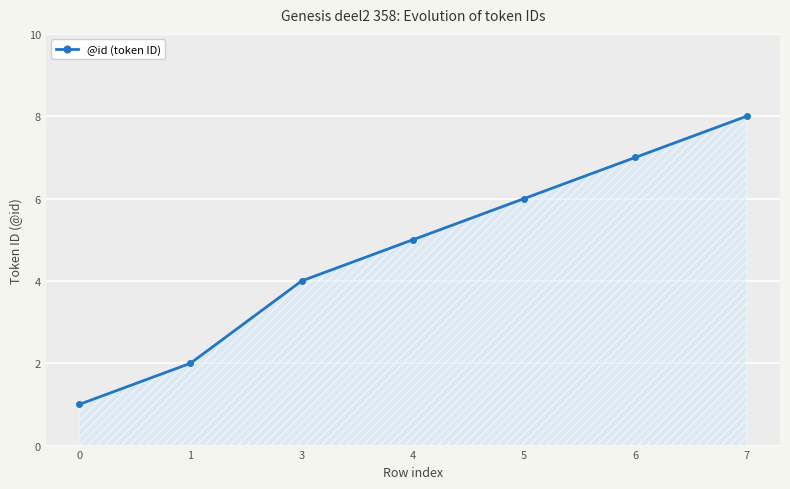

What is the greatest value displayed?

8